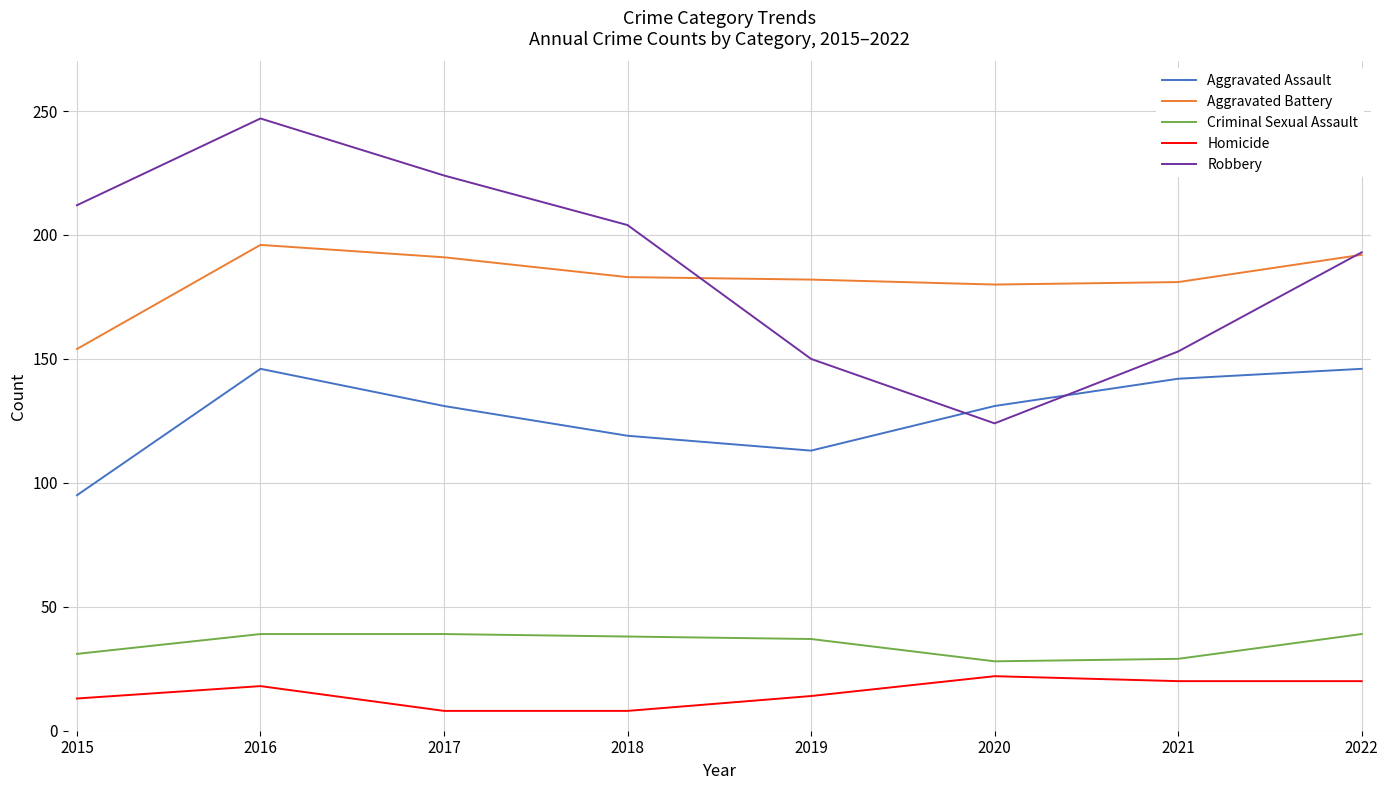

What is the greatest value displayed?

247